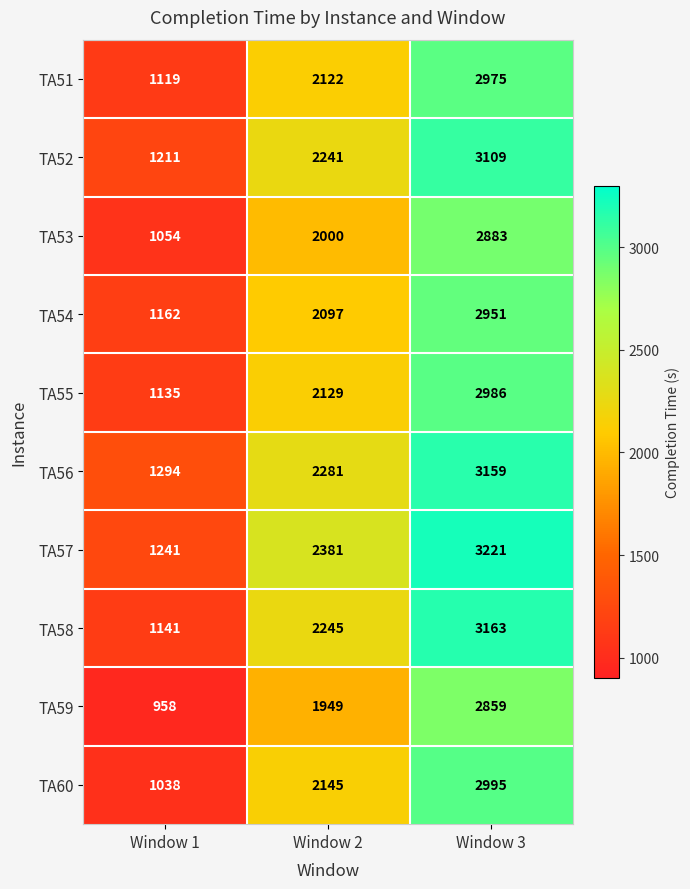

Between Window 1 and Window 2, which series saw the biggest shift?

TA57